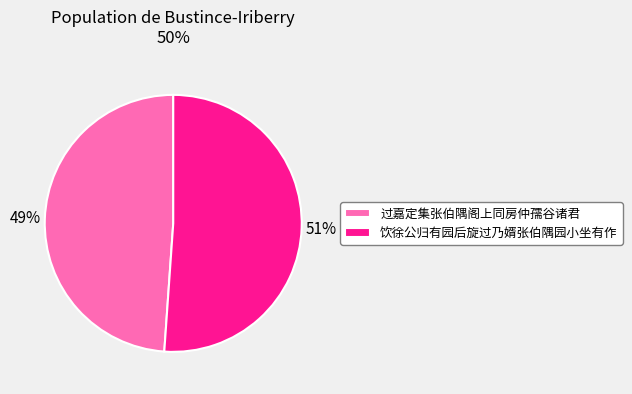

The 饮徐公归有园后旋过乃婿张伯隅园小坐有作 slice represents 51% of the pie. True or false?

True